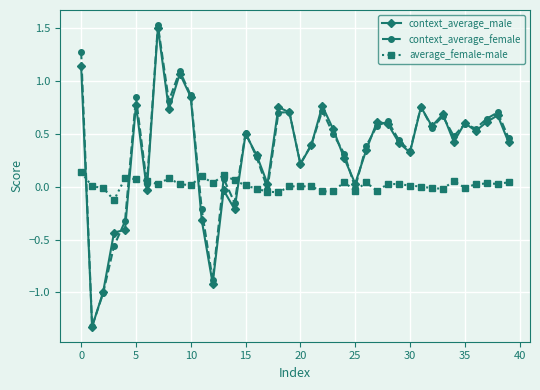

True or false: average_female-male and context_average_male intersect in this chart.

True